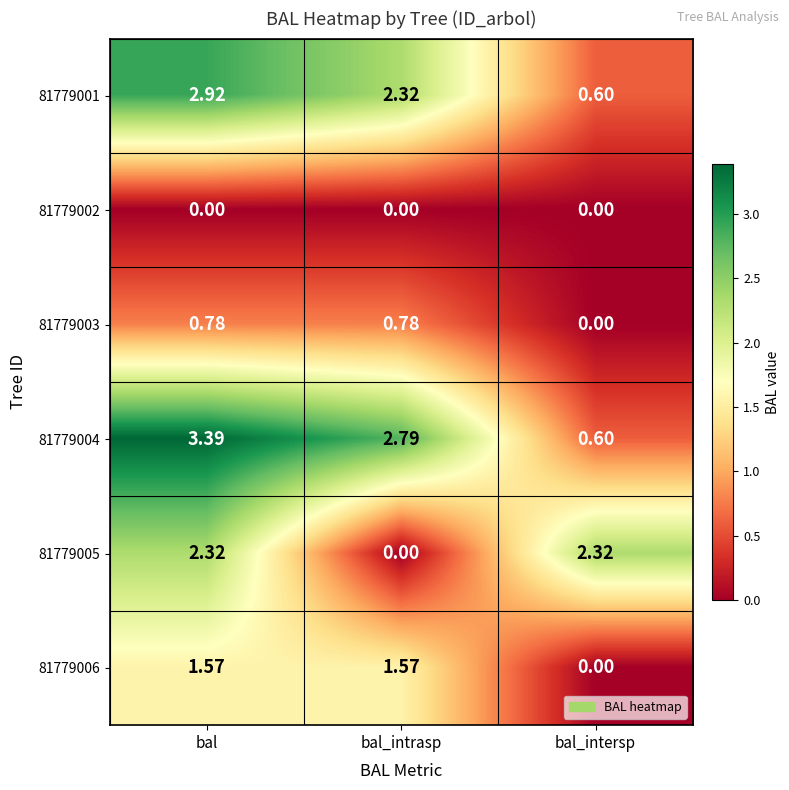

At which category does the chart reach its peak across all series?

bal